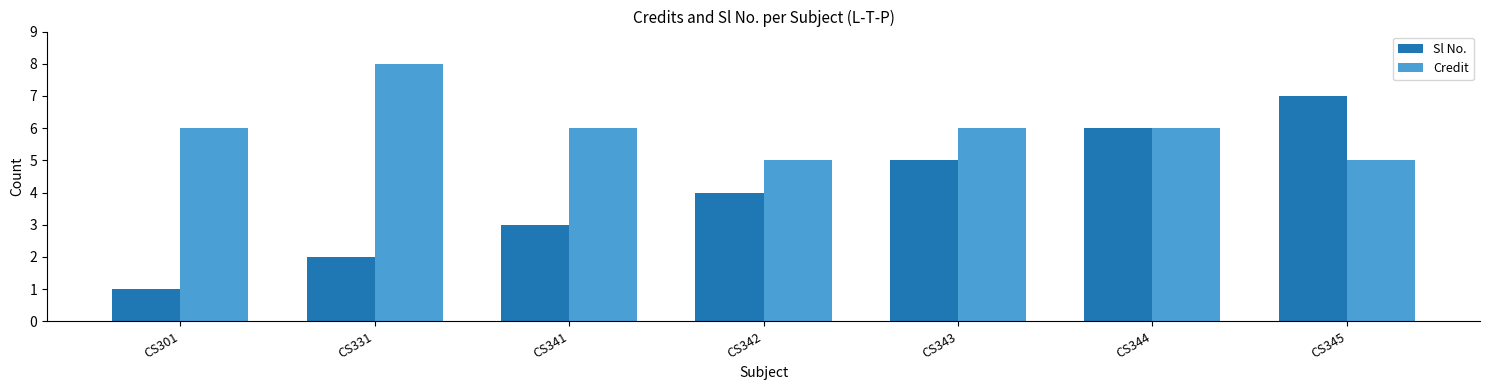

Is it true that Sl No. equals 3 at CS331?

False